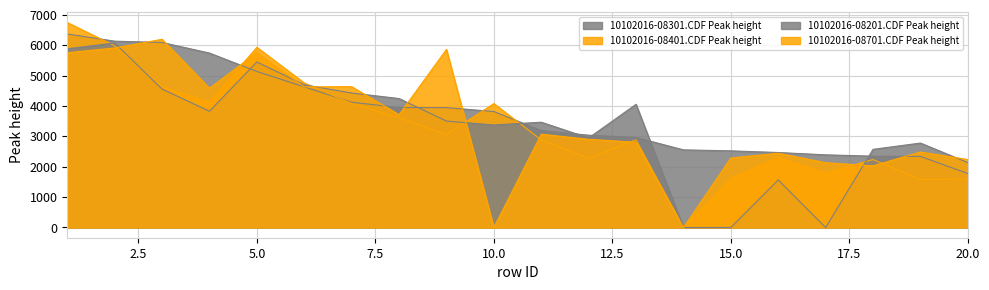

At which label does 10102016-08201.CDF Peak height reach its peak?

2